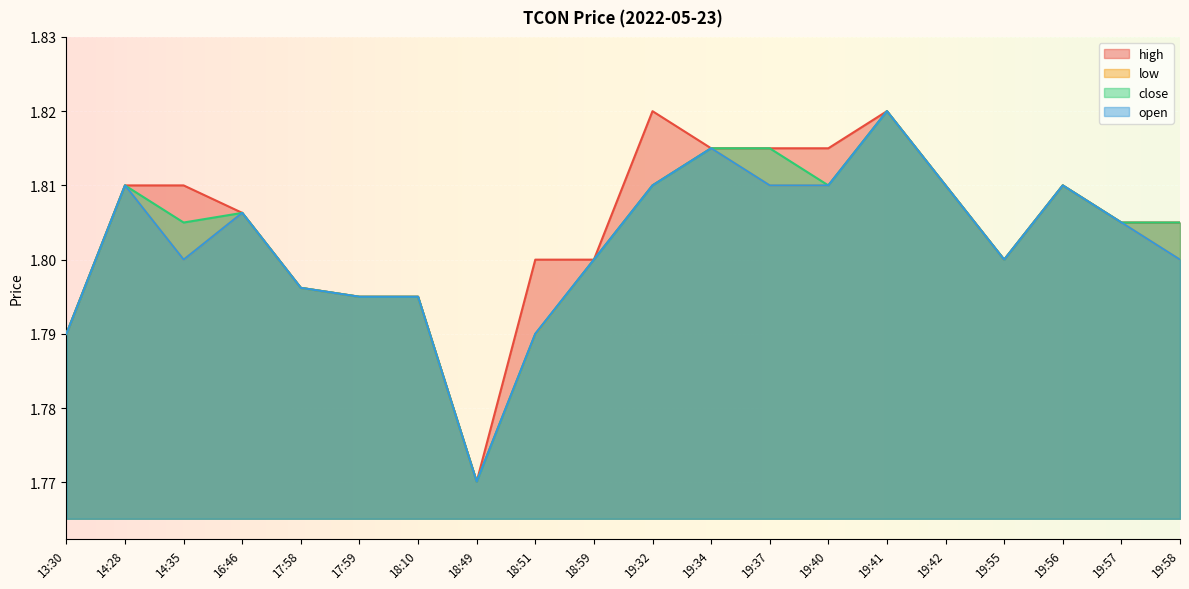

What is the minimum value for high?

1.8